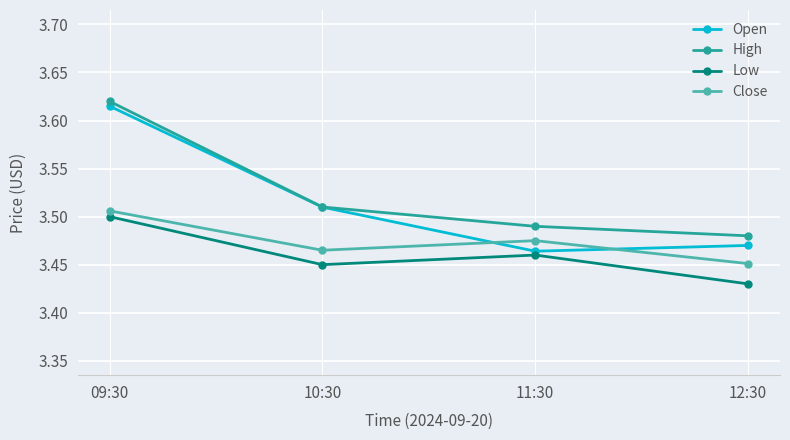

How many Low values are between 3 and 4?

4